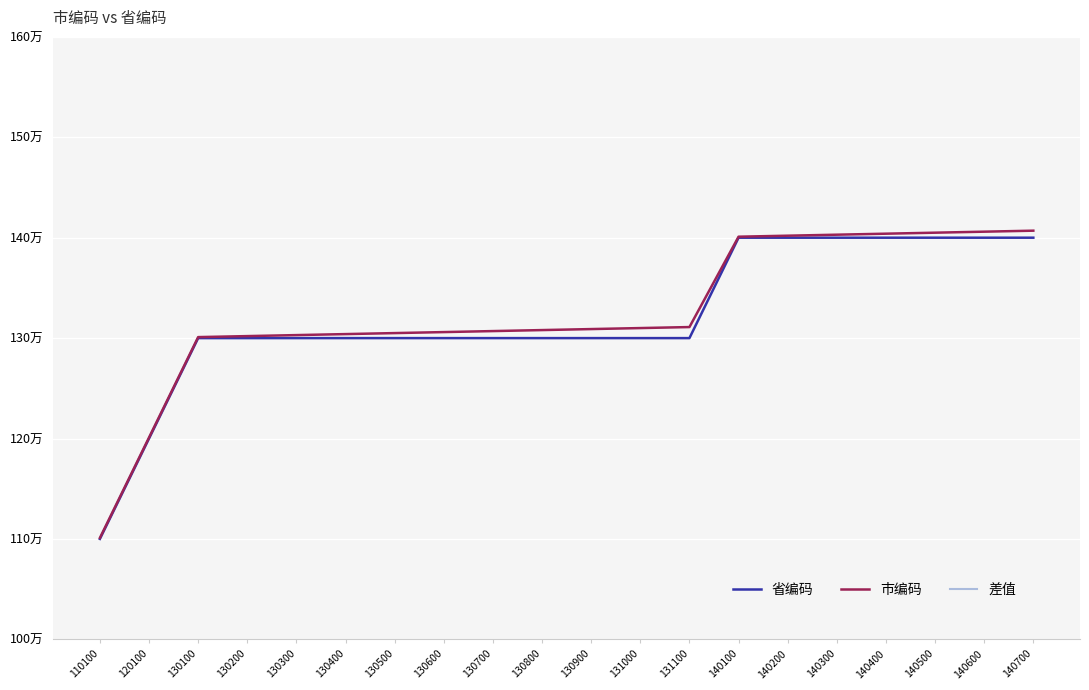

What is the spread (max minus min) of values at 110100?

100000